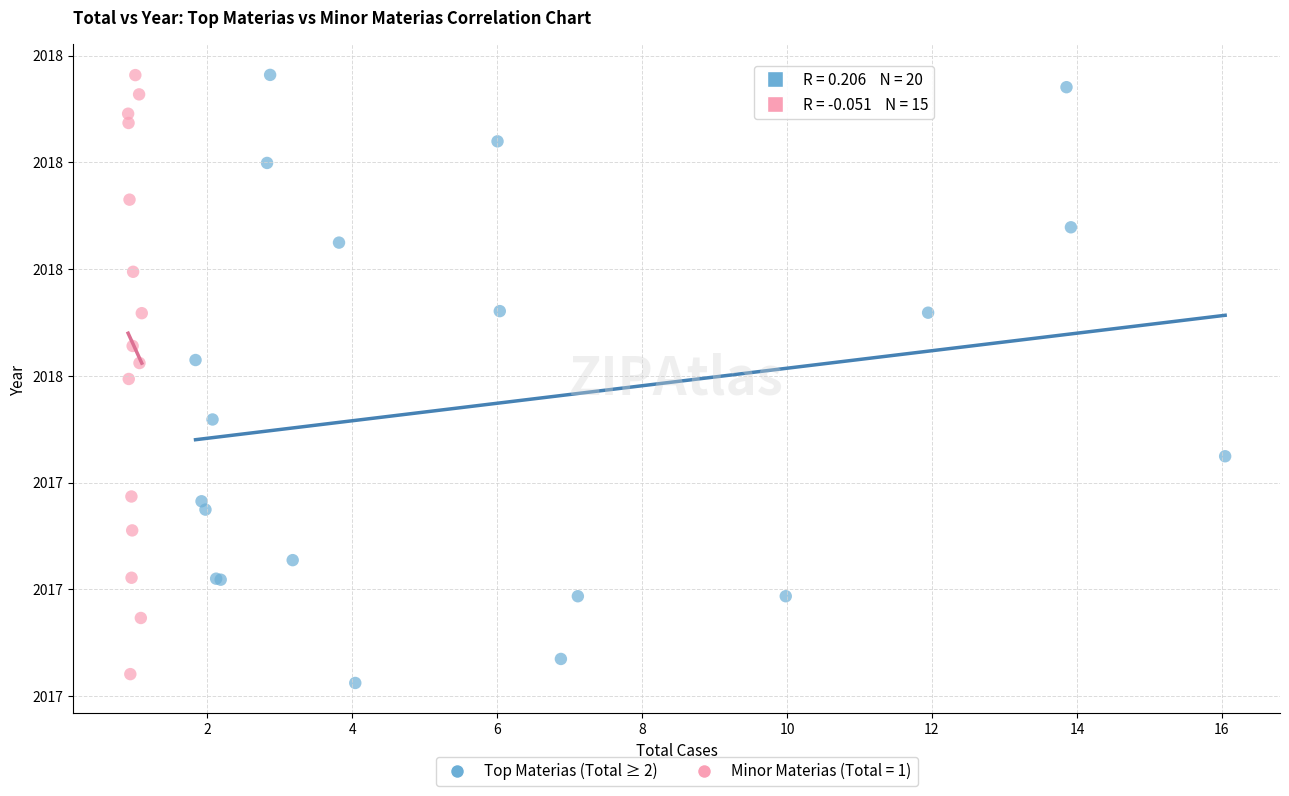

What are all the series names shown in the legend?

Top Materias (Total ≥ 2), Minor Materias (Total = 1)